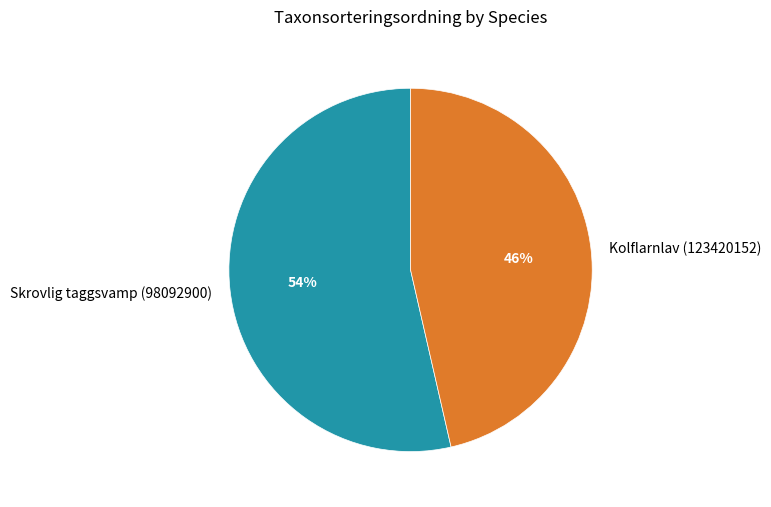

Approximately how many times larger is the value at Skrovlig taggsvamp (98092900) compared to Kolflarnlav (123420152)?

1.2